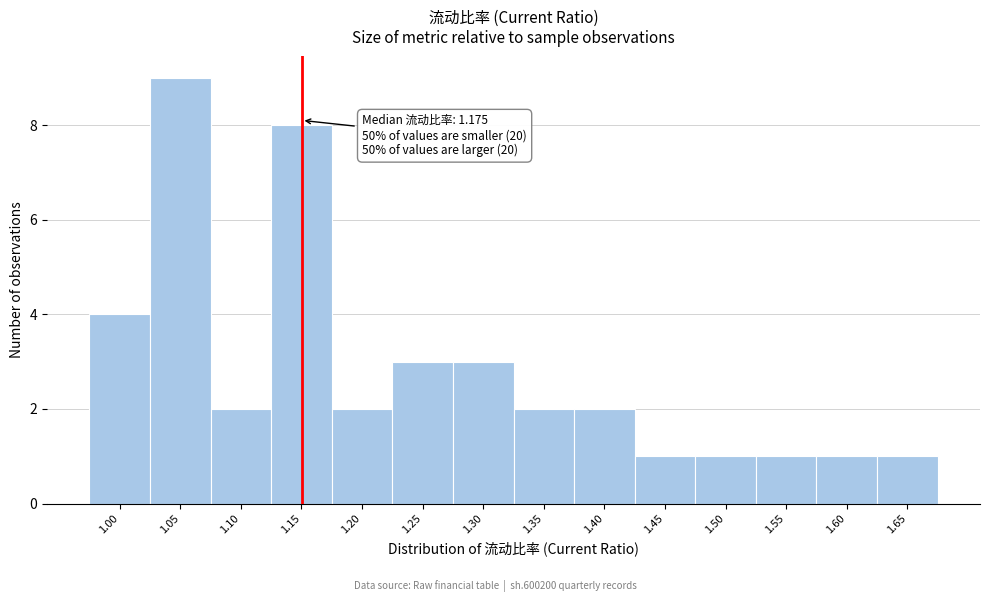

Reading left to right, extract all data points from this chart.

4	9	2	8	2	3	3	2	2	1	1	1	1	1